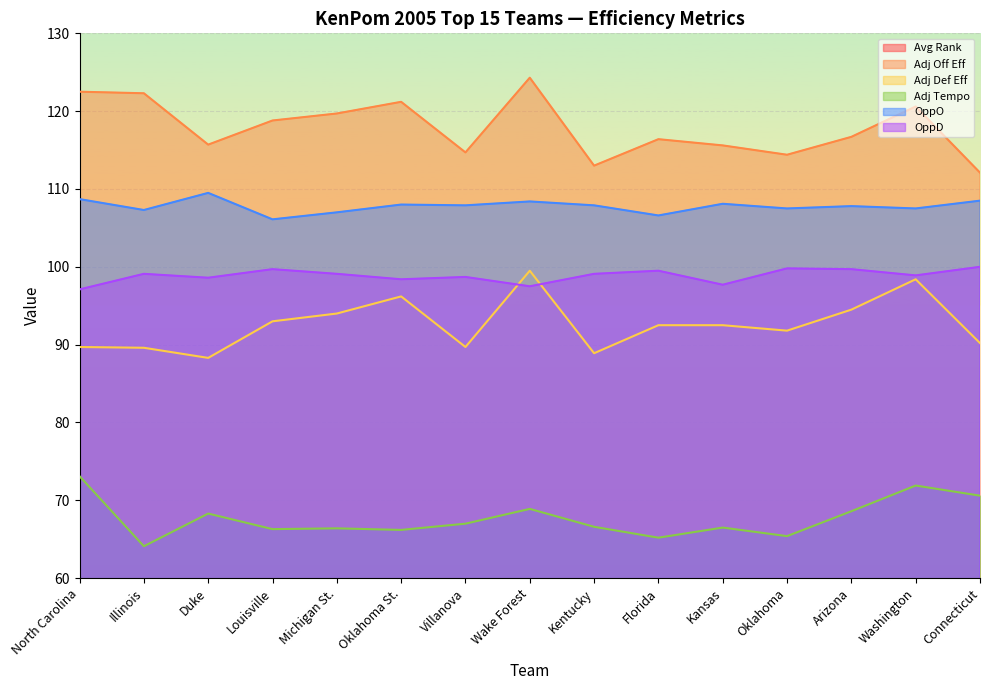

Rank the categories by Adj Def Eff value from highest to lowest.

Wake Forest, Washington, Oklahoma St., Arizona, Michigan St., Louisville, Florida, Kansas, Oklahoma, Connecticut, North Carolina, Villanova, Illinois, Kentucky, Duke